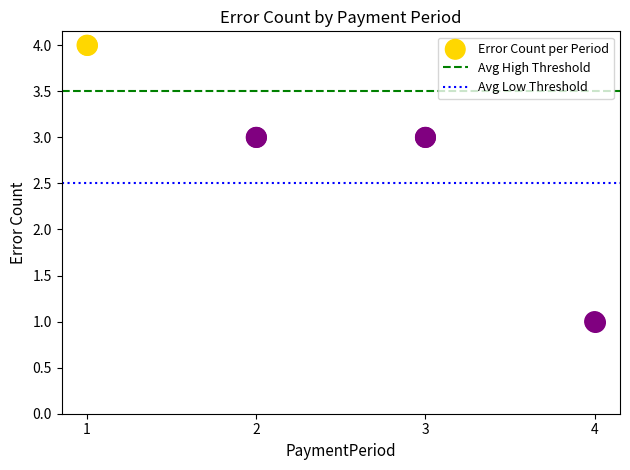

Between 3 and 2, which is larger?

3